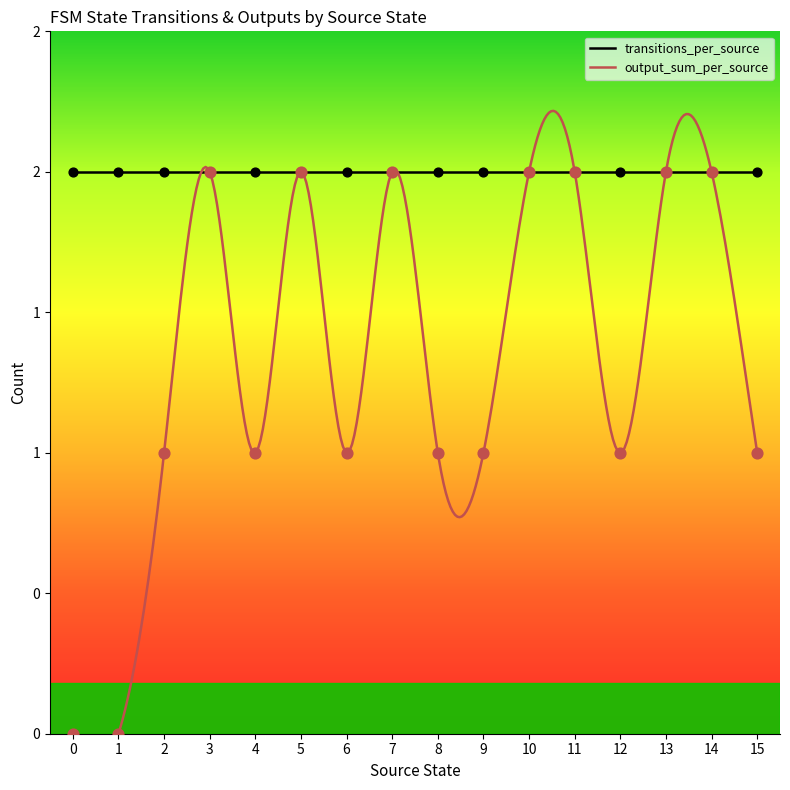

Between 12 and 1, which is larger?

12